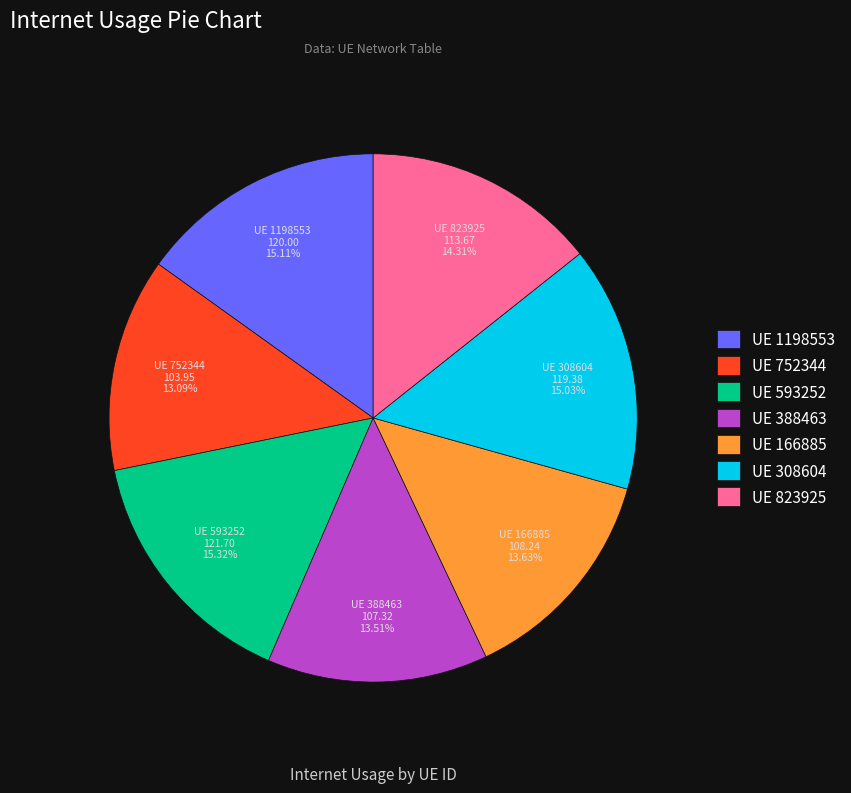

Does any single category account for the majority?

No